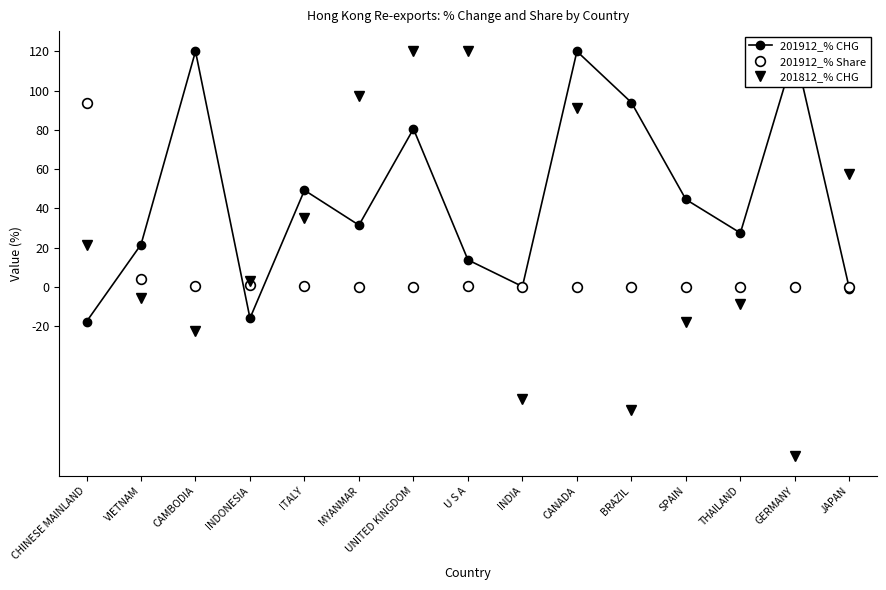

Reading right to left, what are all the values shown in this chart?

201912_% CHG: JAPAN=-0.8	GERMANY=120.0	THAILAND=27.5	SPAIN=44.5	BRAZIL=93.9	CANADA=120.0	INDIA=0.2	U S A=13.8	UNITED KINGDOM=80.5	MYANMAR=31.5	ITALY=49.2	INDONESIA=-16.0	CAMBODIA=120.0	VIETNAM=21.6	CHINESE MAINLAND=-17.7
201912_% Share: JAPAN=0.0	GERMANY=0.1	THAILAND=0.1	SPAIN=0.0	BRAZIL=0.0	CANADA=0.0	INDIA=0.0	U S A=0.4	UNITED KINGDOM=0.1	MYANMAR=0.1	ITALY=0.3	INDONESIA=0.7	CAMBODIA=0.3	VIETNAM=4.1	CHINESE MAINLAND=93.5
201812_% CHG: JAPAN=57.7	GERMANY=-85.9	THAILAND=-8.7	SPAIN=-18.1	BRAZIL=-62.6	CANADA=91.3	INDIA=-56.9	U S A=120.0	UNITED KINGDOM=120.0	MYANMAR=97.0	ITALY=35.2	INDONESIA=2.9	CAMBODIA=-22.7	VIETNAM=-5.9	CHINESE MAINLAND=21.4